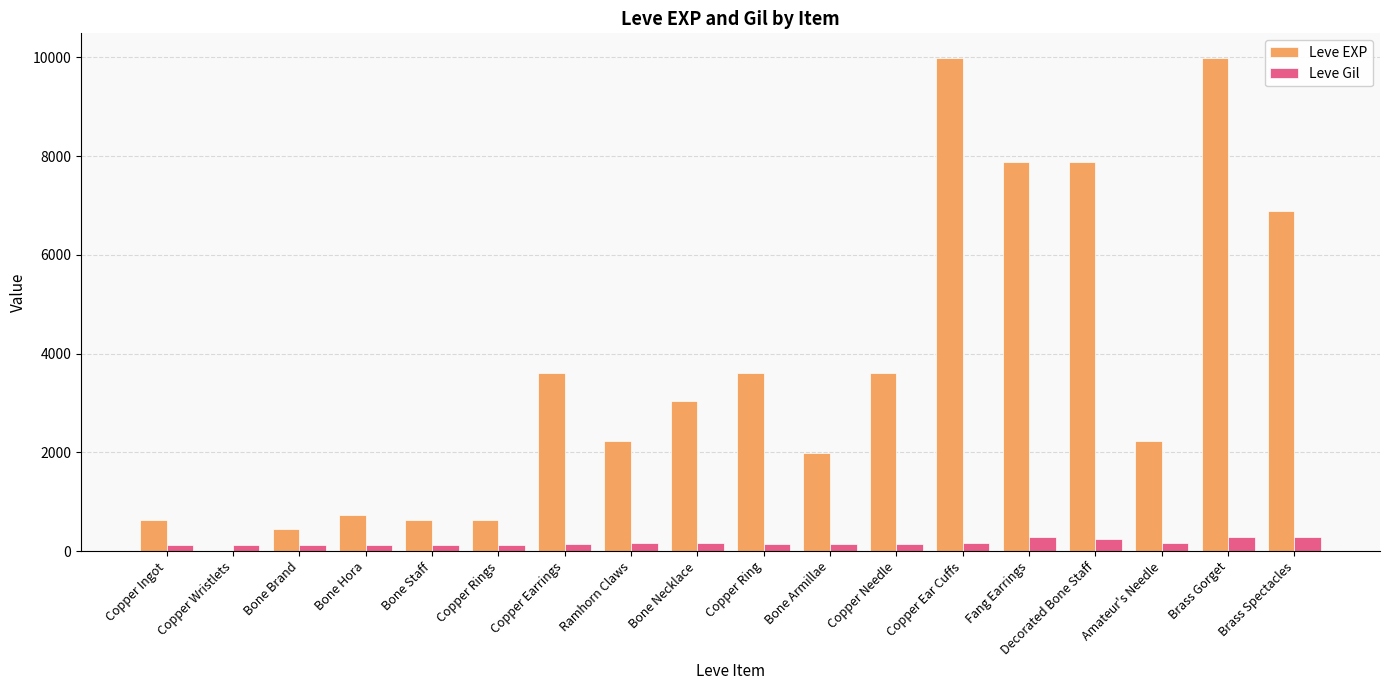

Between Ramhorn Claws and Brass Spectacles, which series saw the biggest shift?

Leve EXP